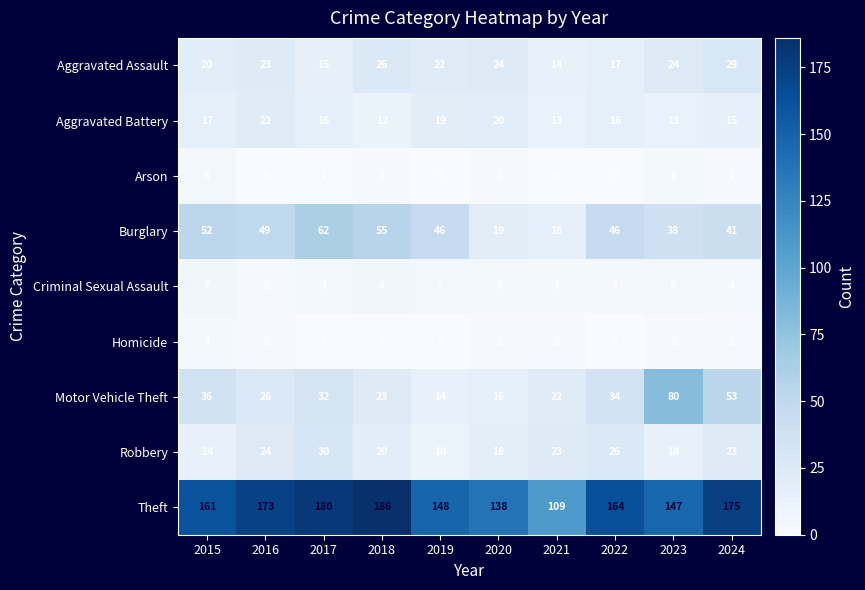

At which category is the sum across all series the highest?

2024